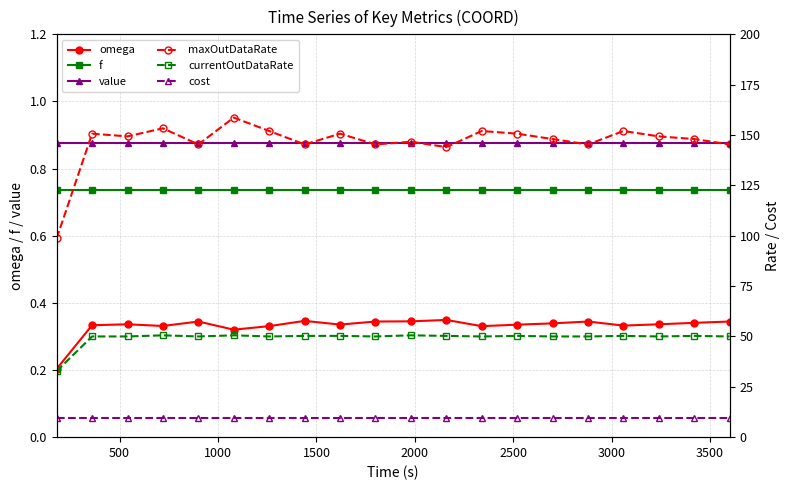

What is the value of the cost point at the 3rd from the left?

9.5